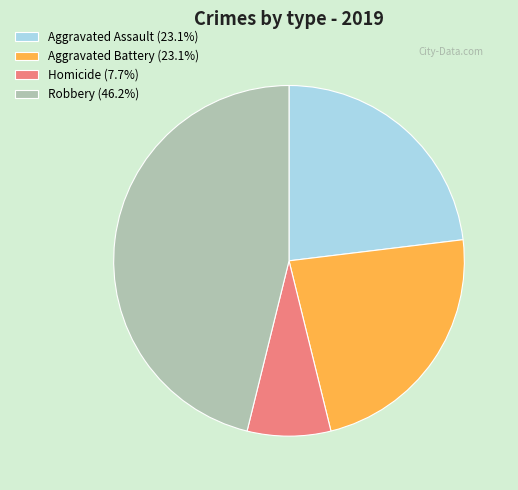

Combined, do Aggravated Battery (23.1%) and Homicide (7.7%) account for over 50%?

No